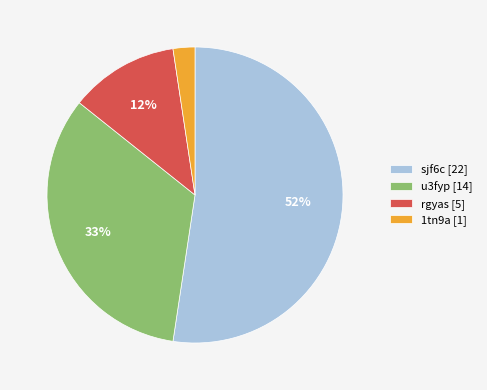

True or false: u3fyp accounts for 33% of the total.

True